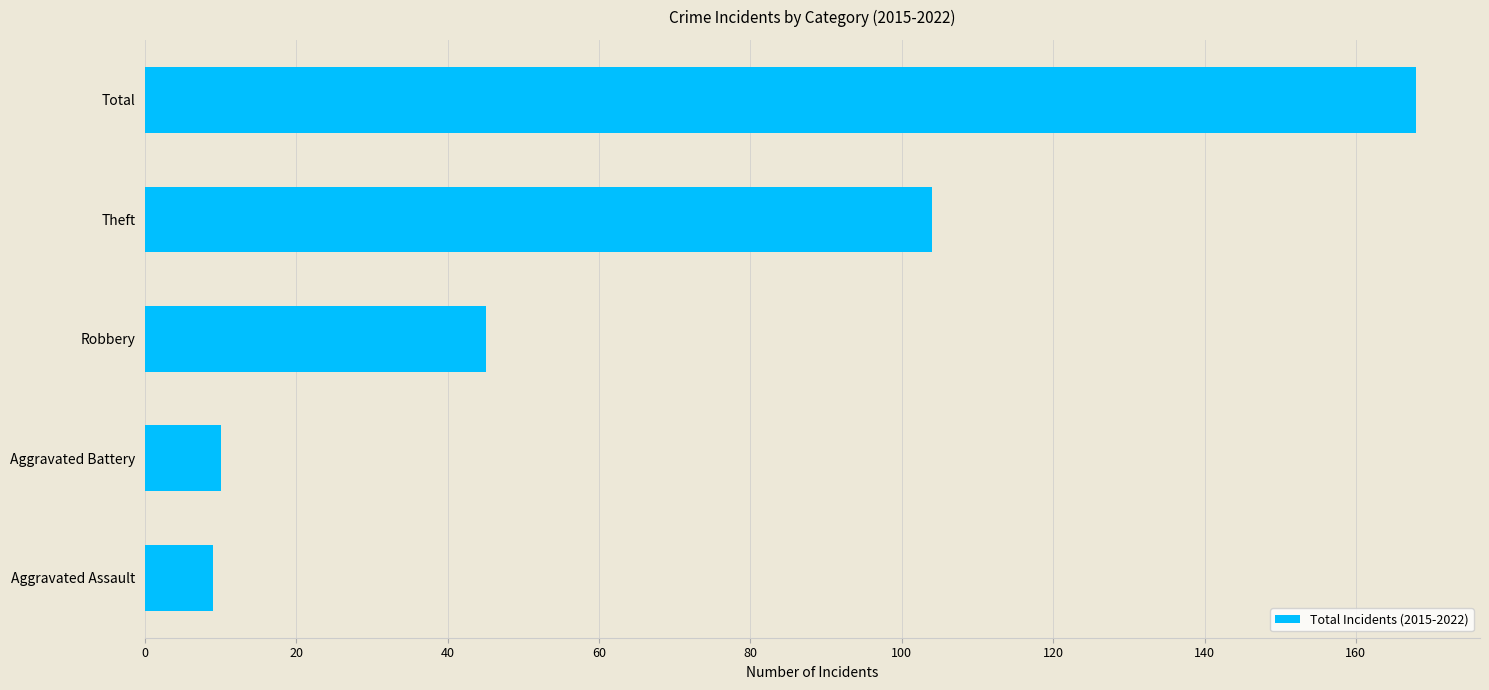

What is the change in value from Aggravated Assault to Robbery?

+36